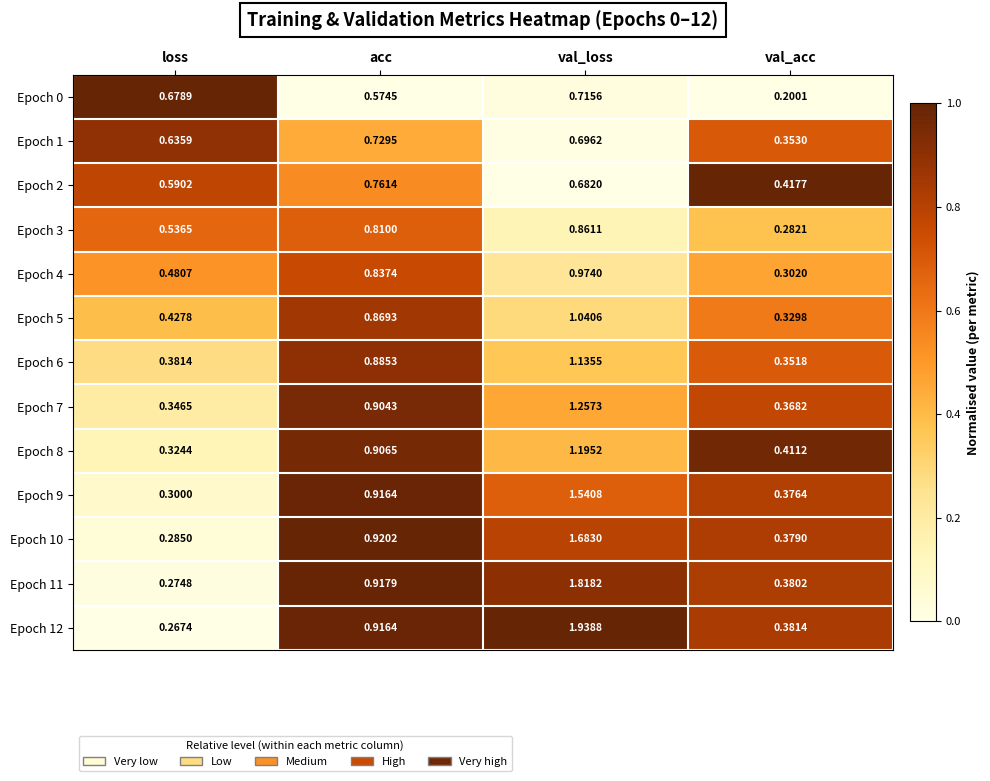

List the labels in order of Epoch 3 value, smallest first.

val_acc, loss, acc, val_loss